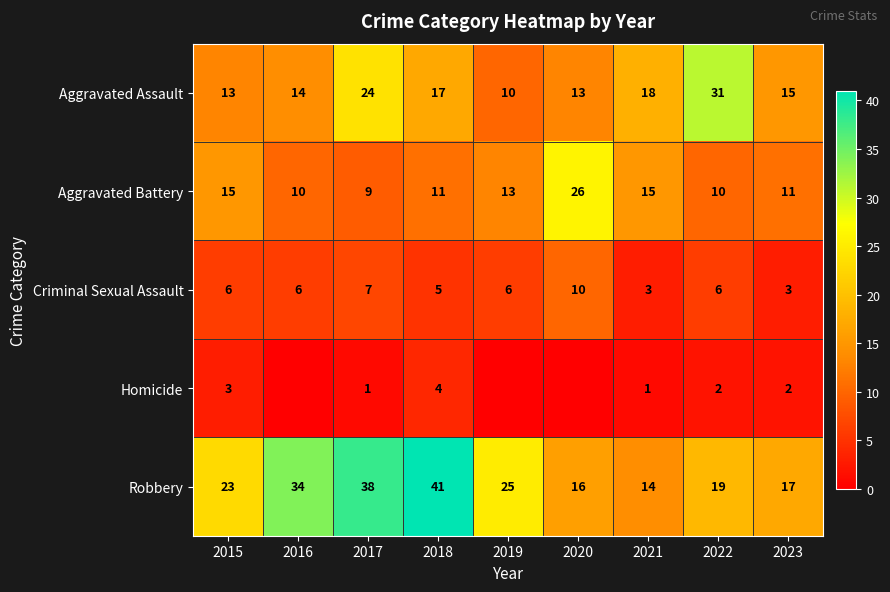

At how many categories does at least one series exceed 36?

2